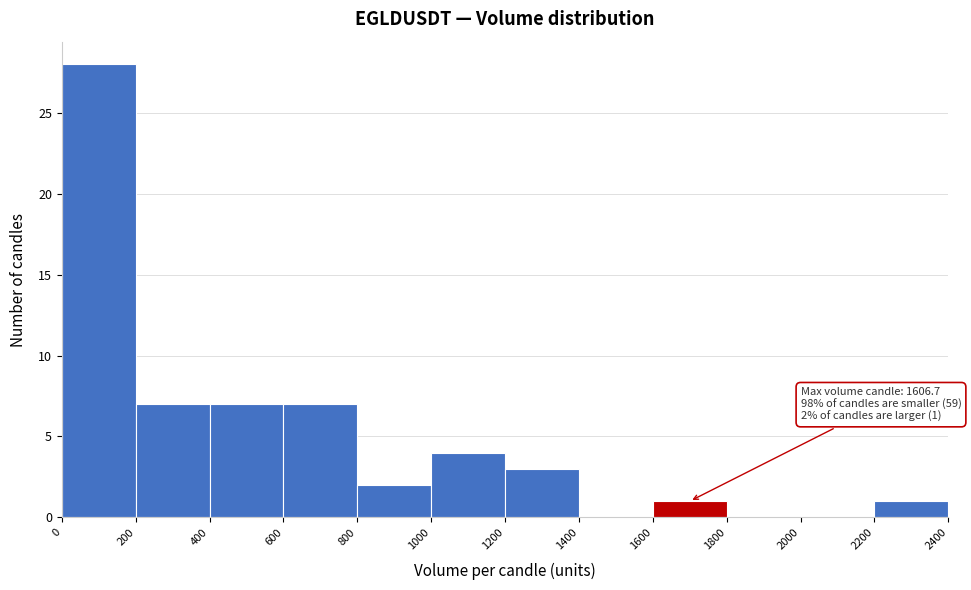

Which range on the x-axis has the tallest bar?

0 to 200